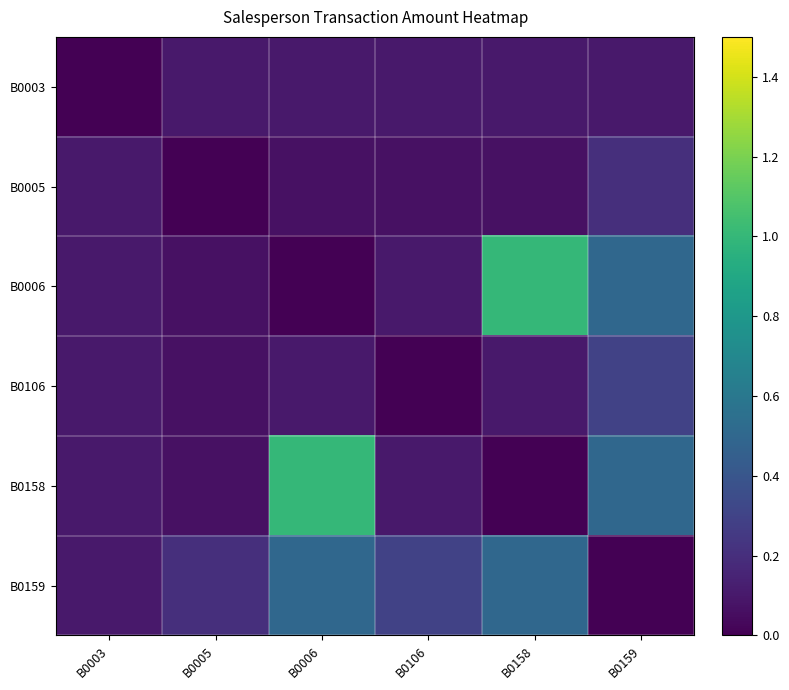

Which series changed the most between B0003 and B0006?

B0158